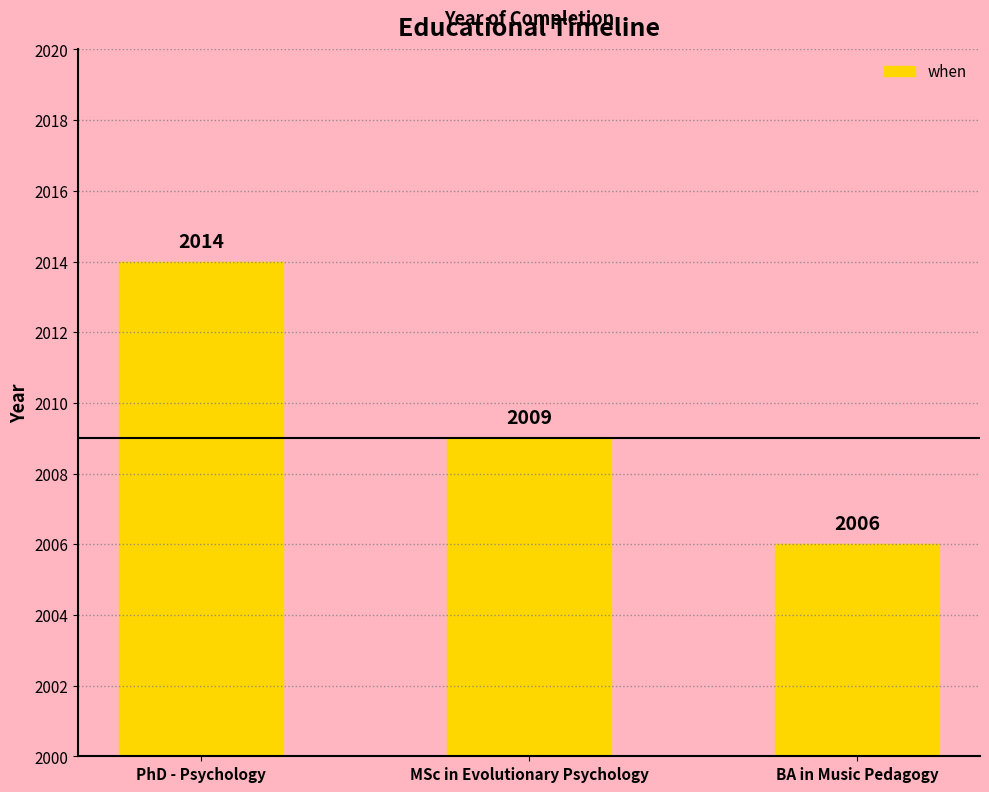

The chart shows a value of 2014 at PhD - Psychology. True or false?

True